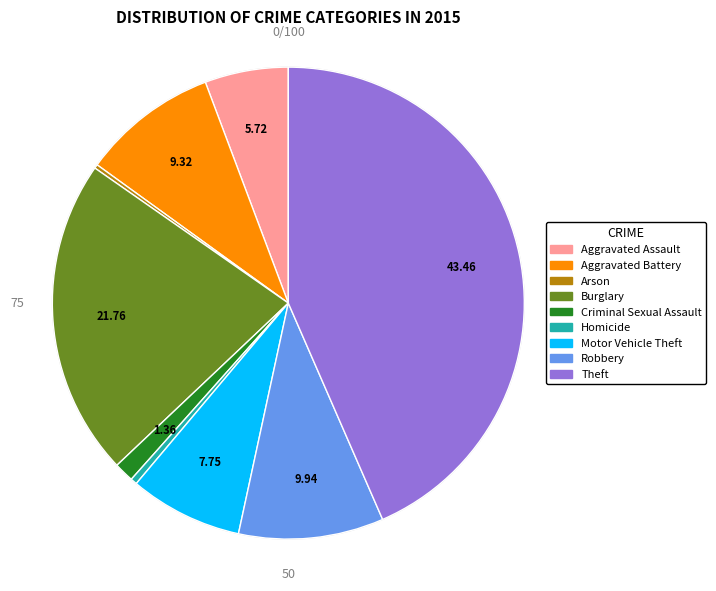

Is the sum of Burglary and Aggravated Battery greater than half?

No